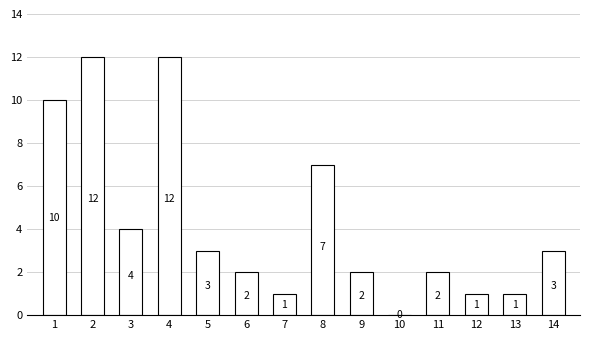

What is the maximum value shown in the chart?

12